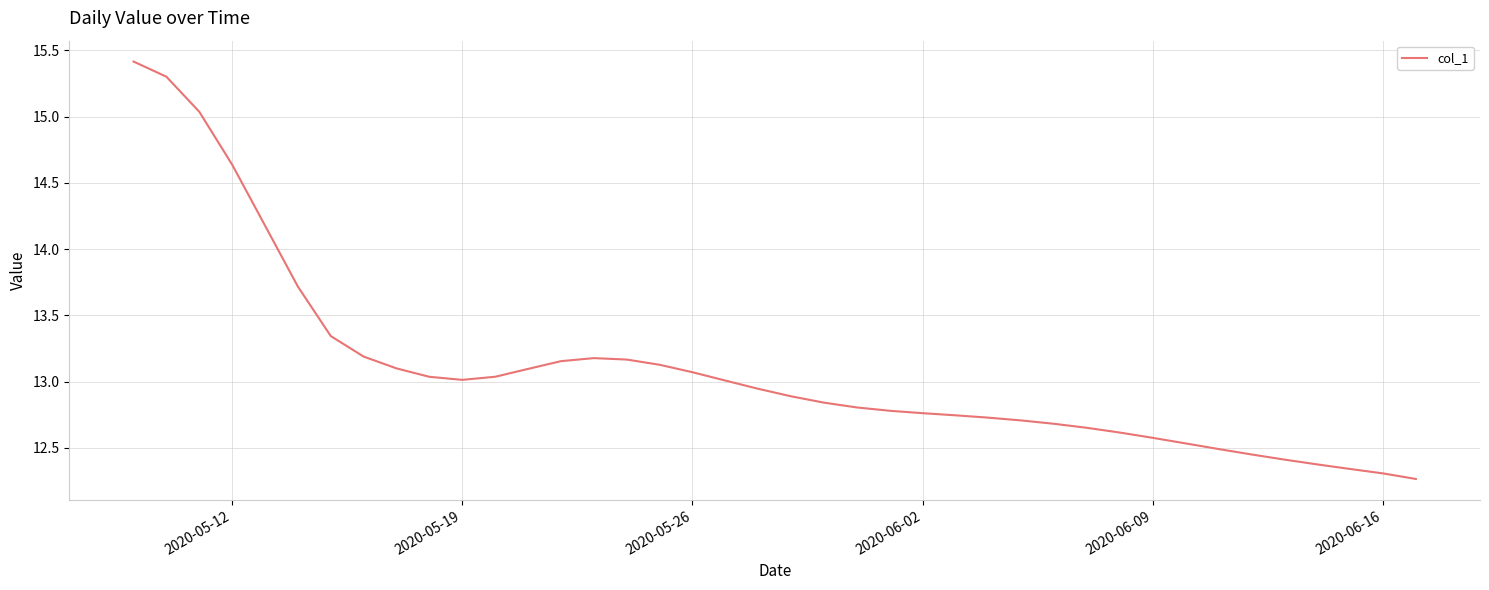

What is the difference between the maximum and minimum values?

3.2